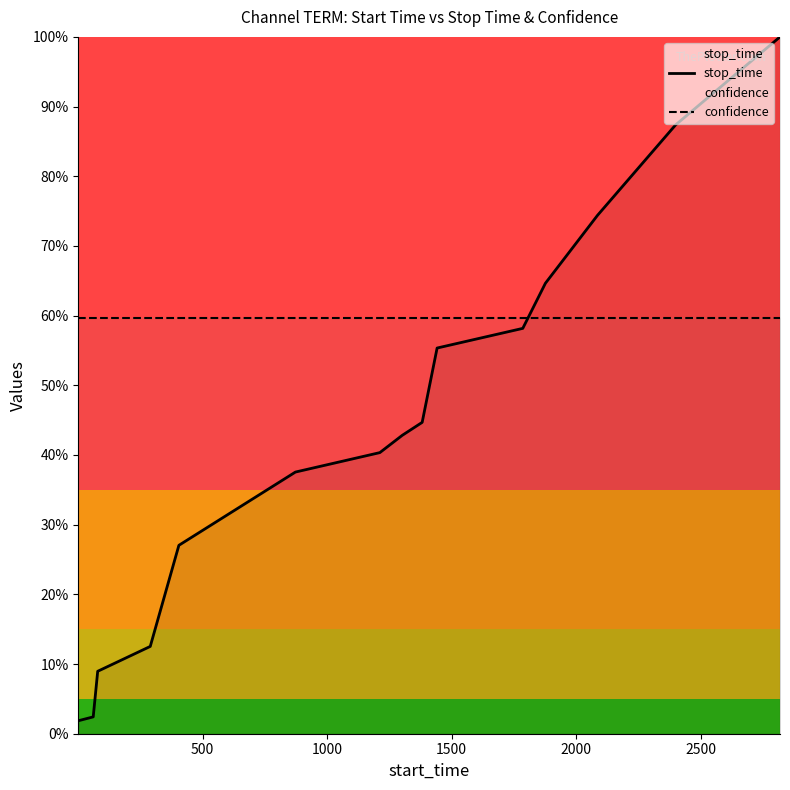

Which series has the widest spread of values?

stop_time